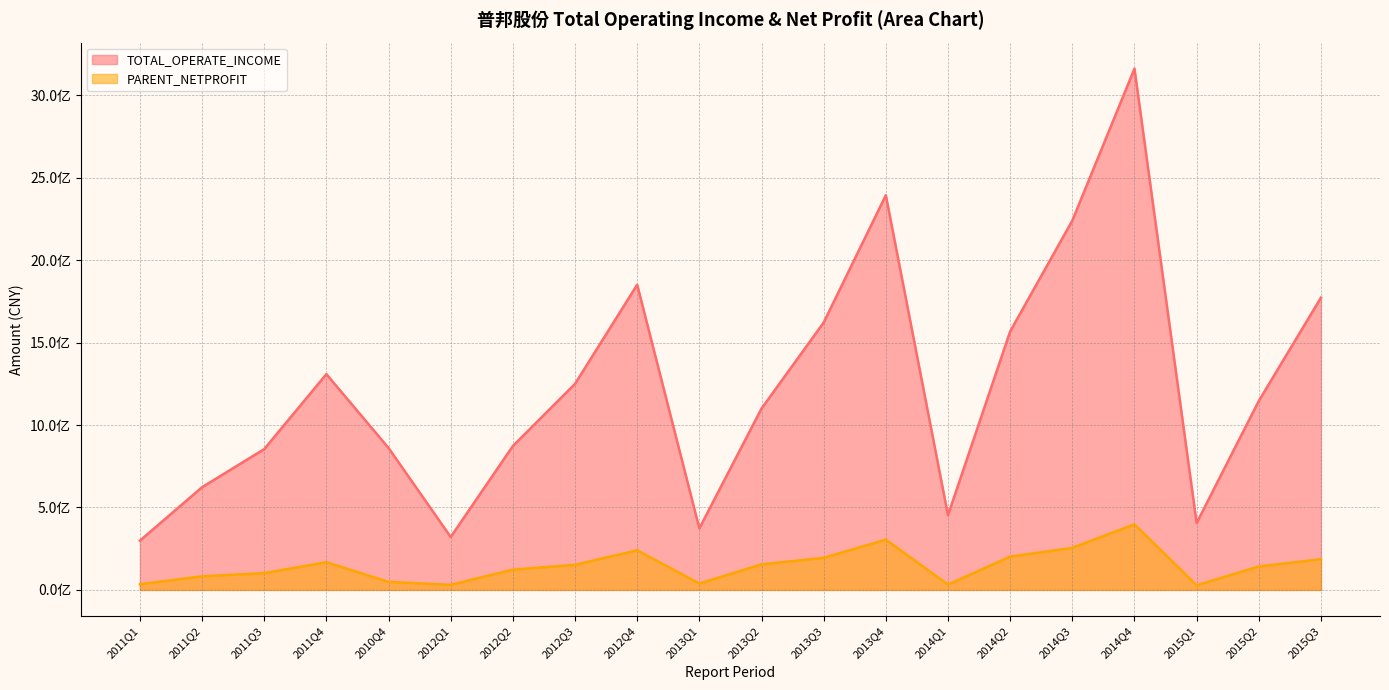

Rank the series by their average value, from highest to lowest.

TOTAL_OPERATE_INCOME, PARENT_NETPROFIT